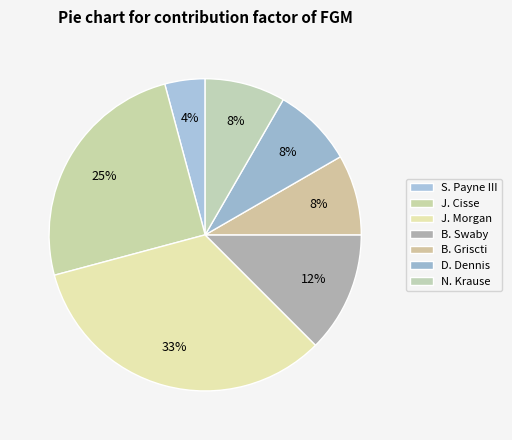

How many slices are in this pie chart?

7